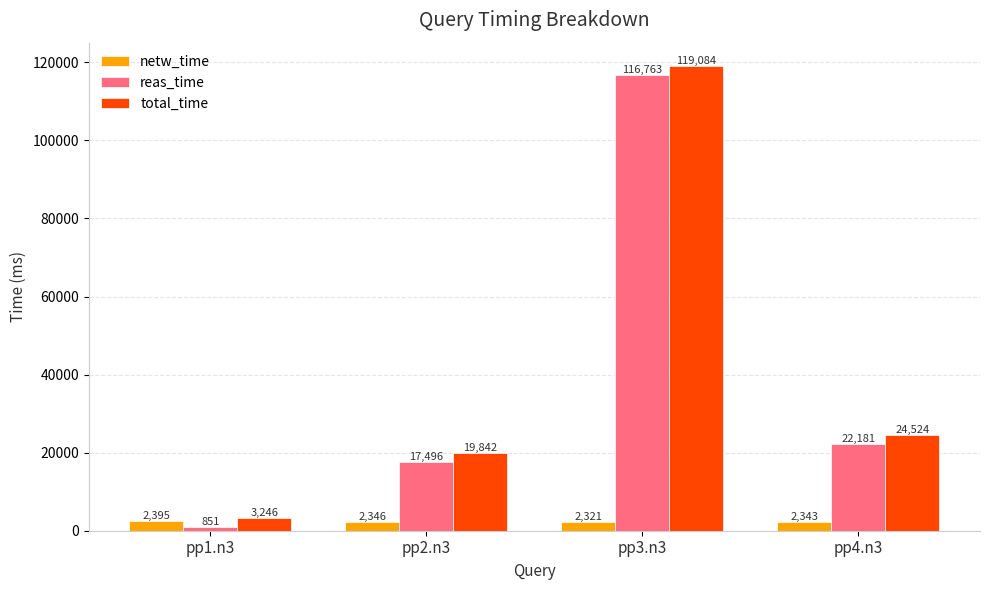

List the labels in order of reas_time value, smallest first.

pp1.n3, pp2.n3, pp4.n3, pp3.n3